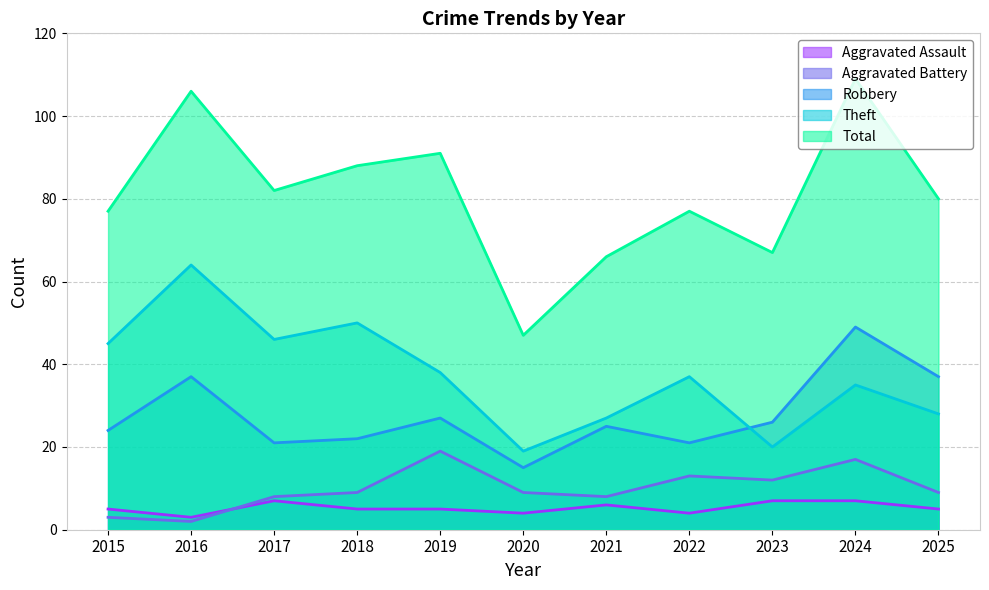

Which series has the widest spread of values?

Total